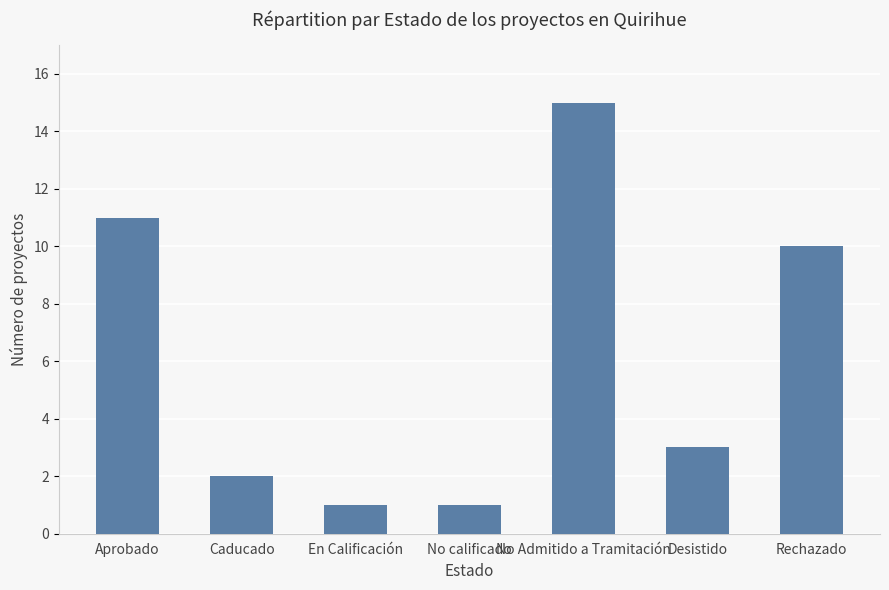

What is the greatest value displayed?

15